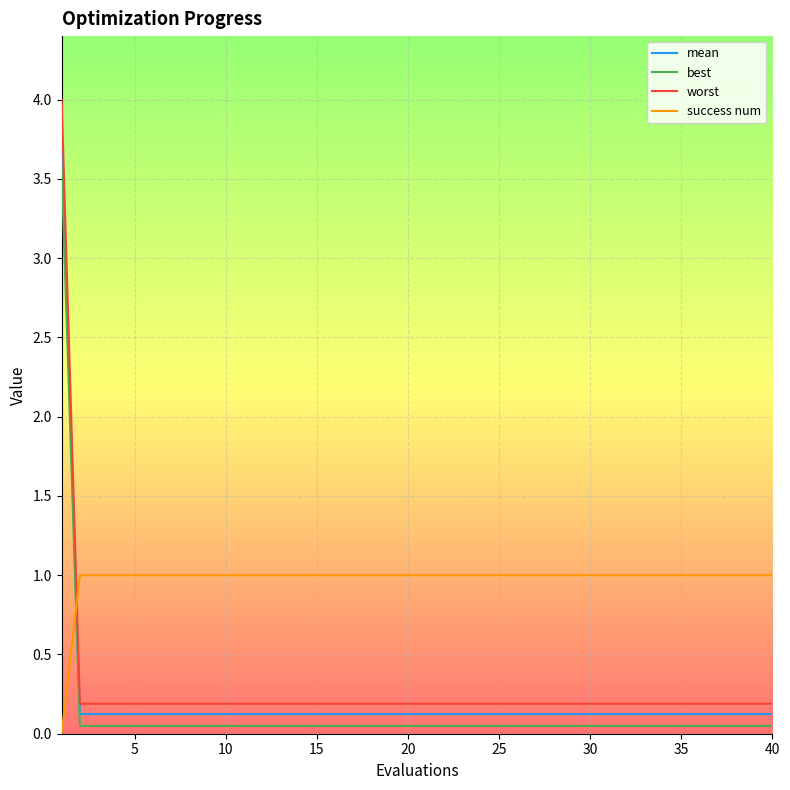

What is the maximum value for worst?

4.0